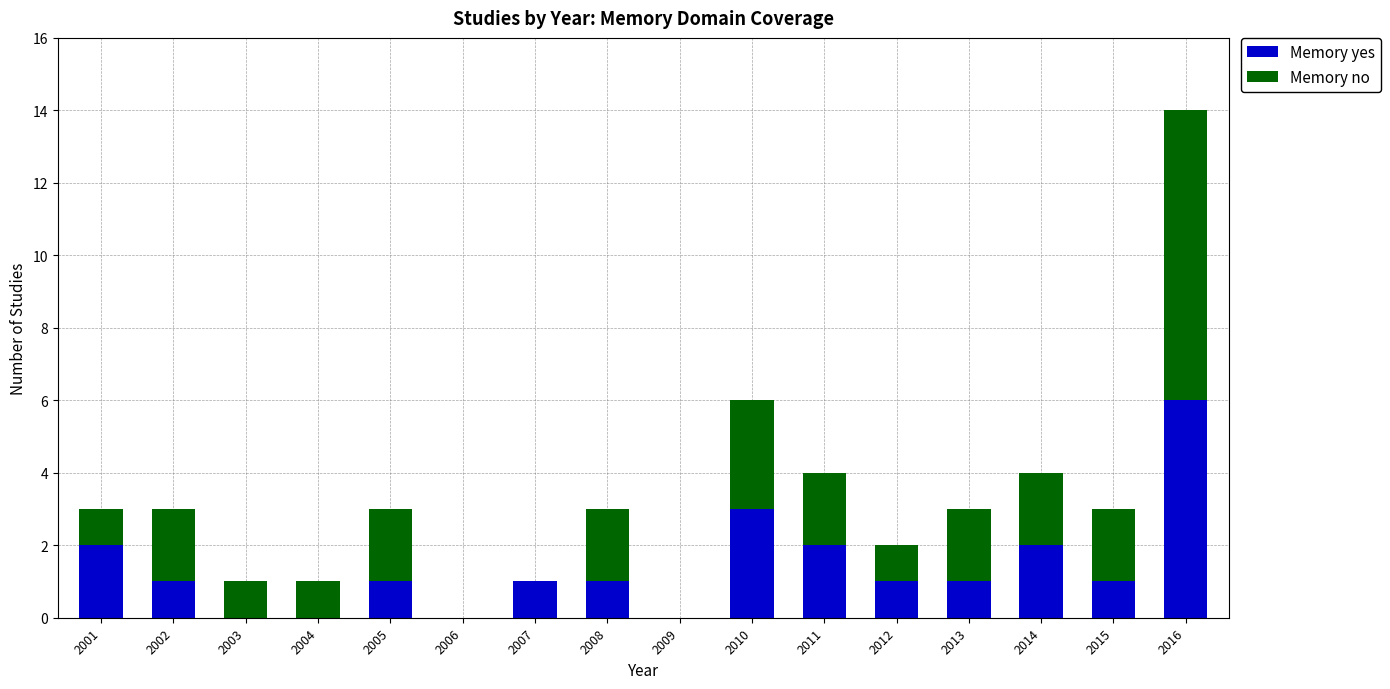

Count the number of categories in the chart.

16